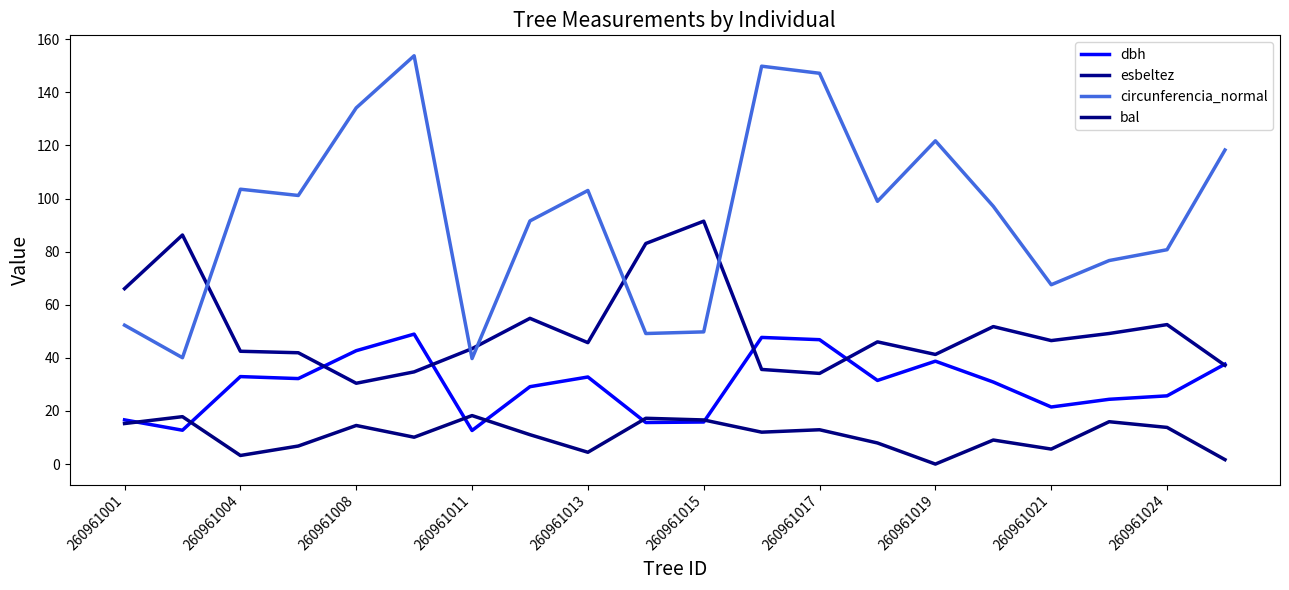

Does the chart display data point markers on the line(s)?

No